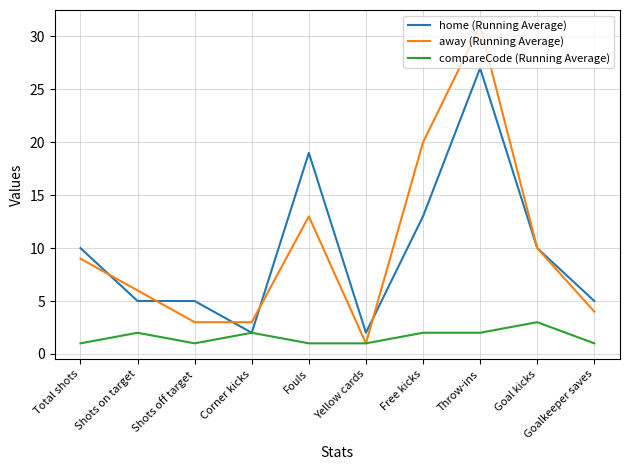

True or false: away (Running Average) has more than 2 interior local peaks.

False